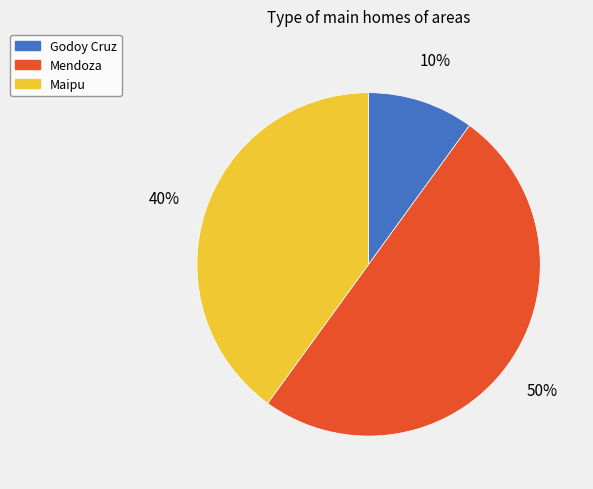

Does Godoy Cruz represent more than half of the total?

No